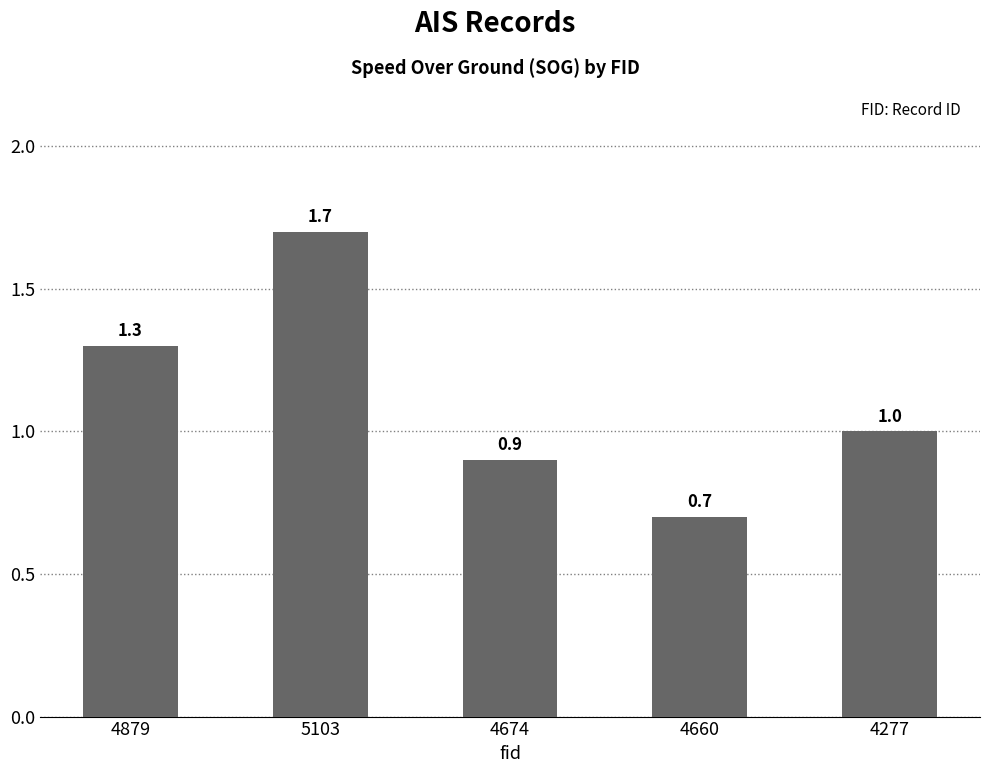

Which has a higher value, 4277 or 4674?

4277